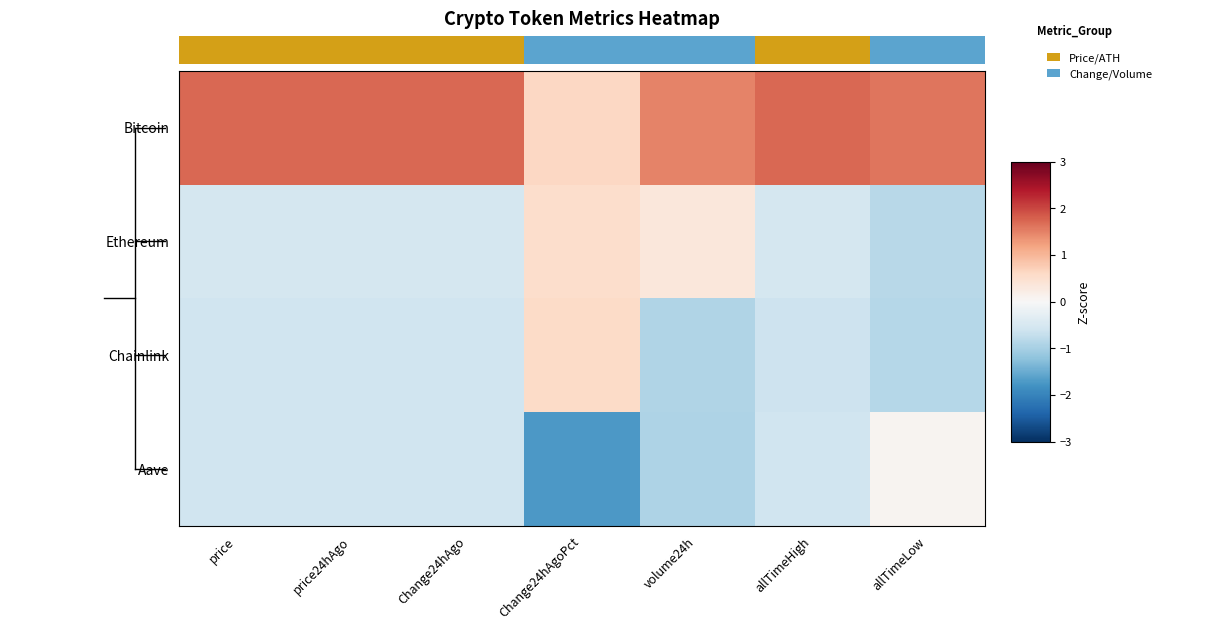

Which series has the largest range (max minus min)?

Aave